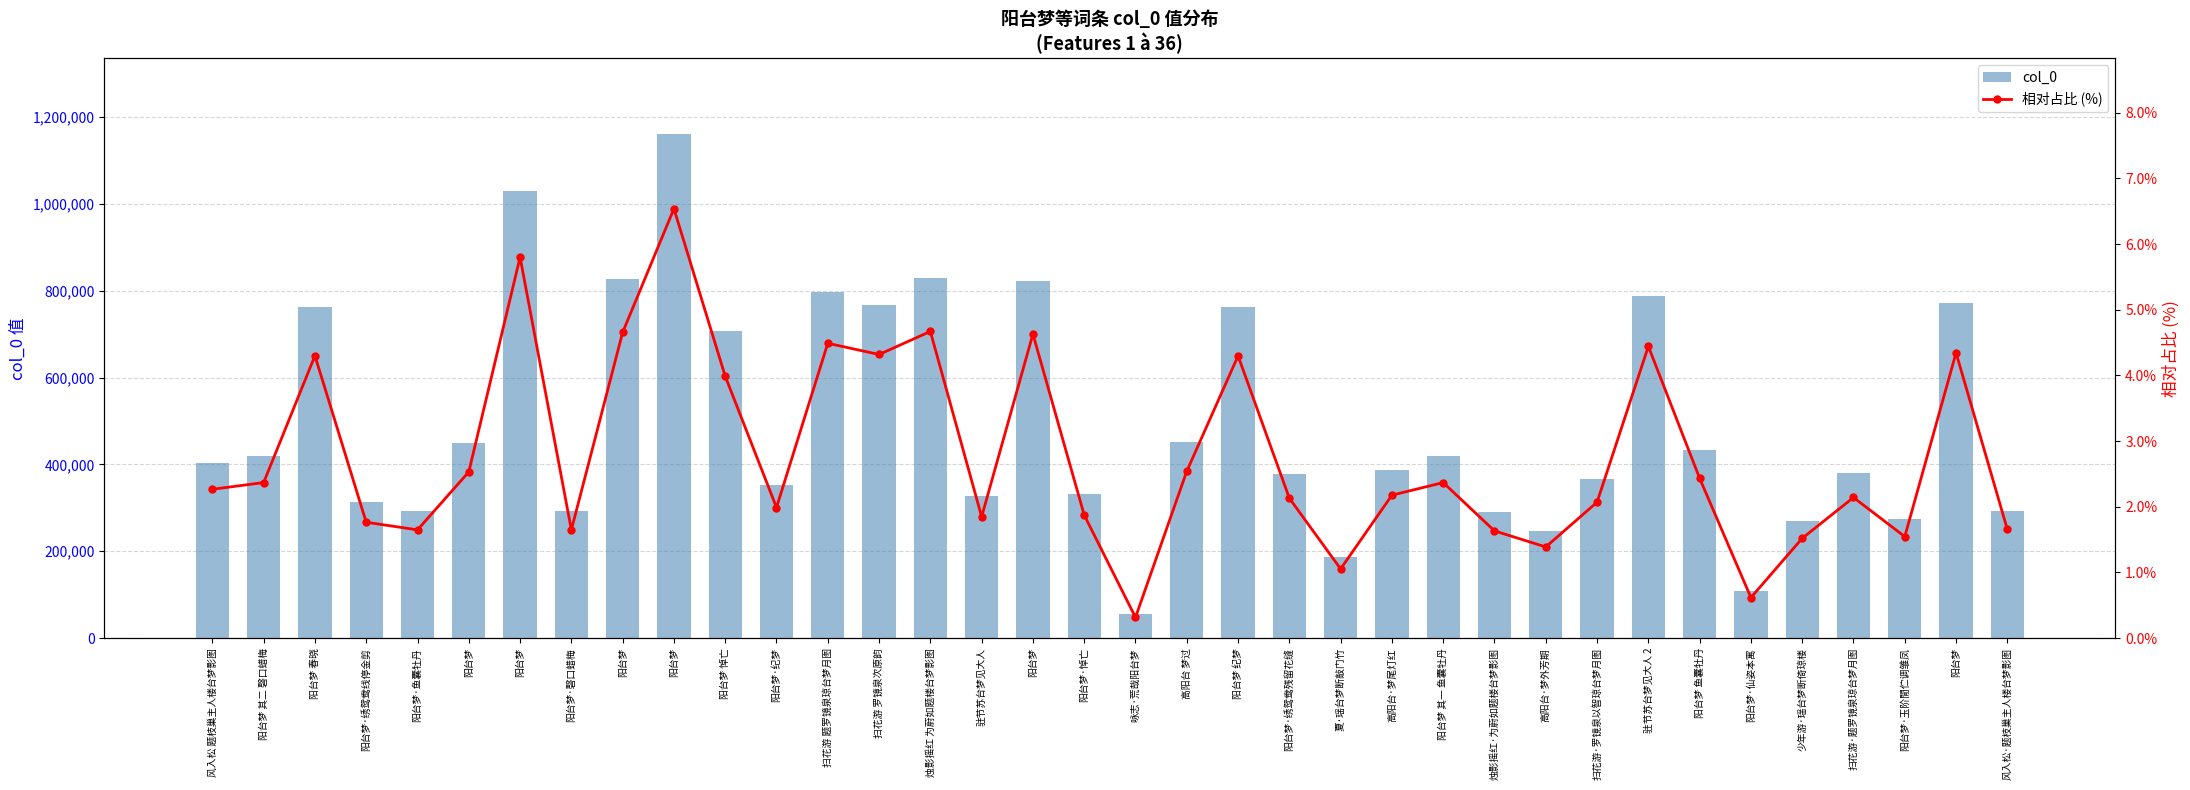

Rank the series by their average value, from highest to lowest.

col_0, 相对占比 (%)